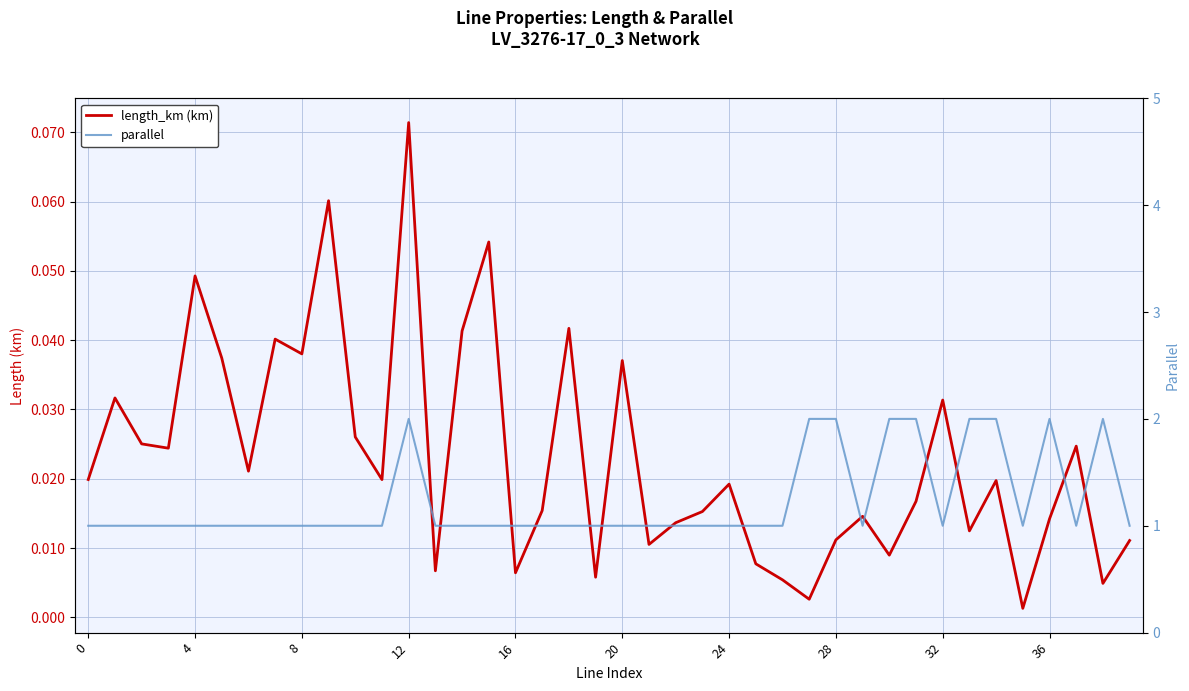

Rank the series by their maximum value, from highest to lowest.

parallel, length_km (km)